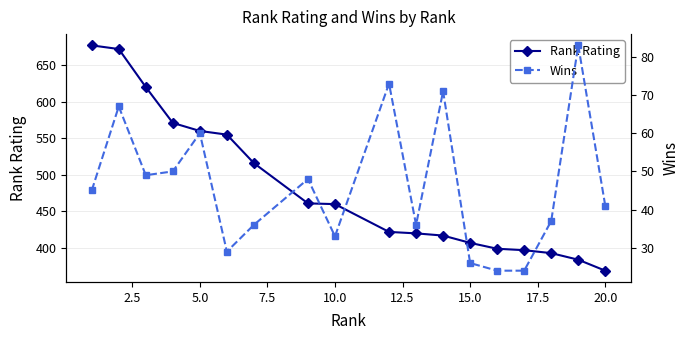

What is the average value of the Rank Rating series?

483